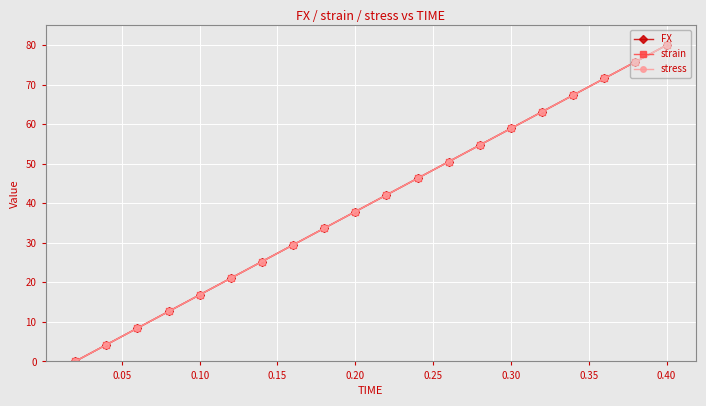

At how many categories does at least one series exceed 37?

11